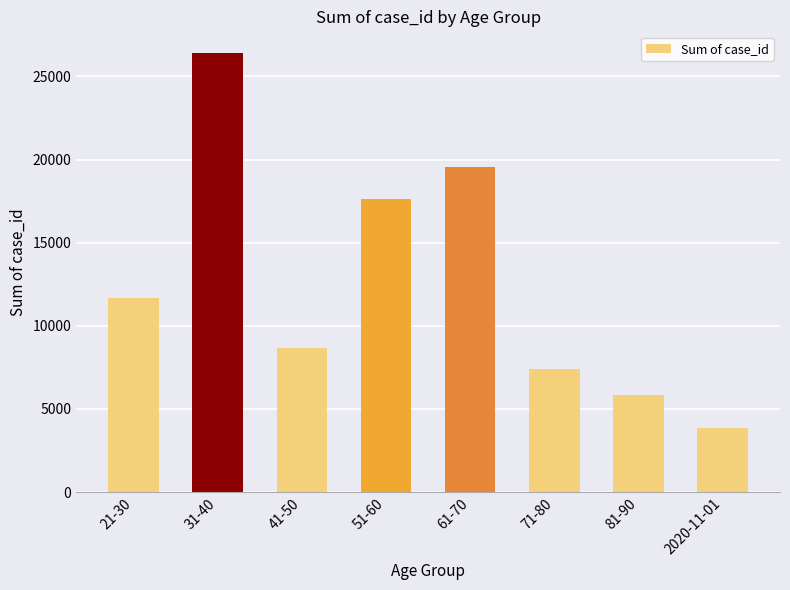

How many data points does each series have?

8